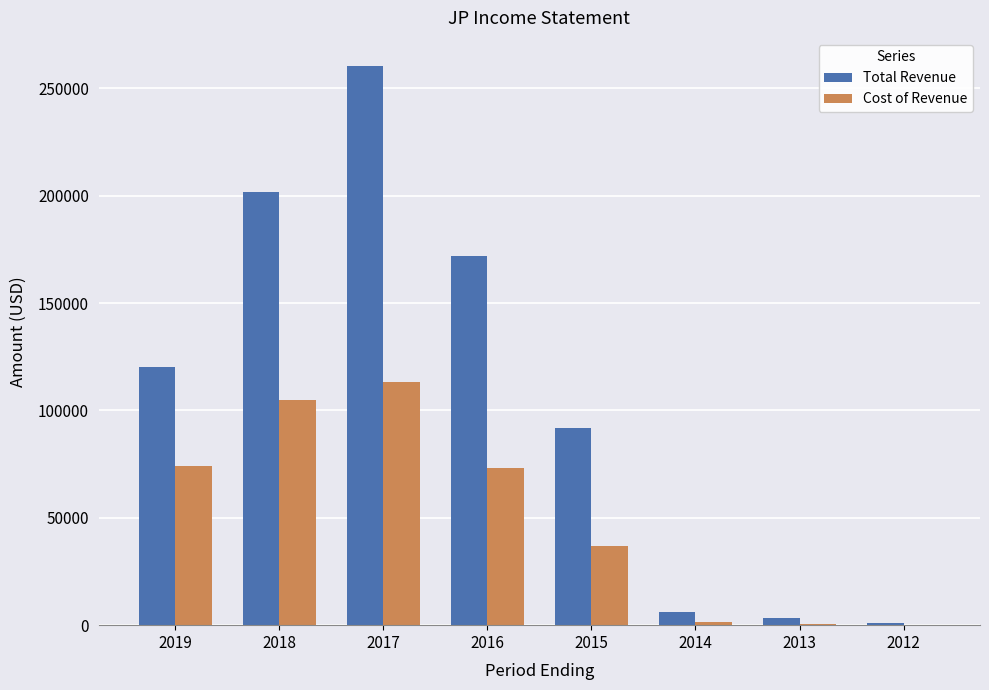

What is the sum of all Total Revenue values?

856700